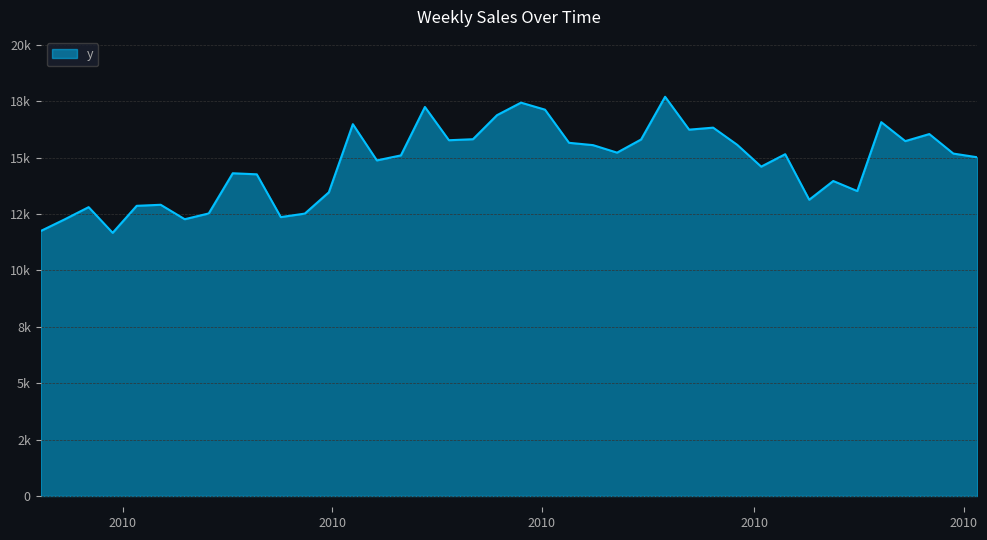

Which category has the highest value across all series?

2010-08-06